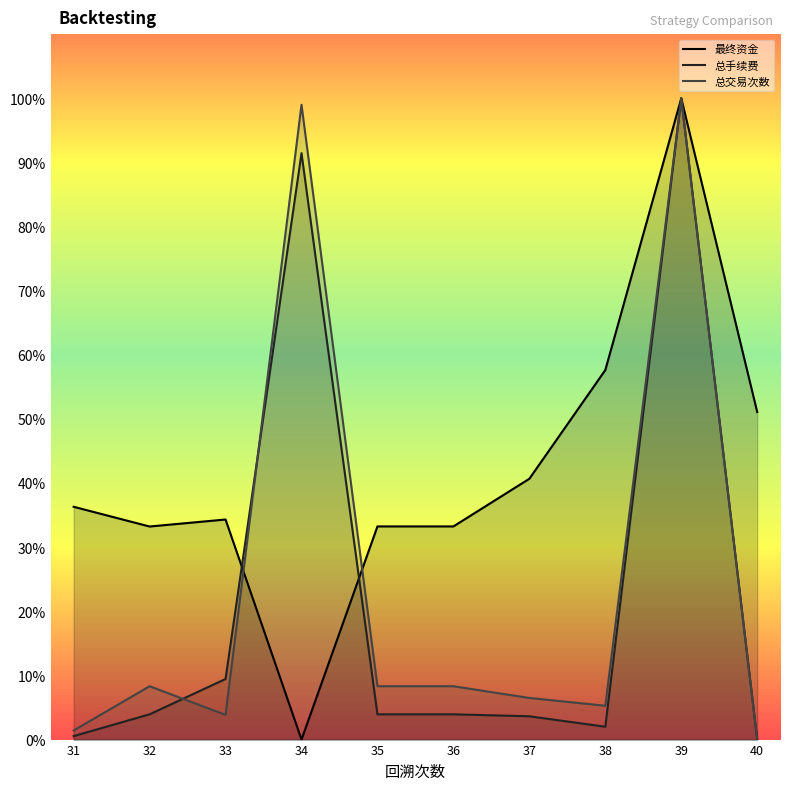

What is the value of the 总手续费 point at the 6th from the left?

3.9